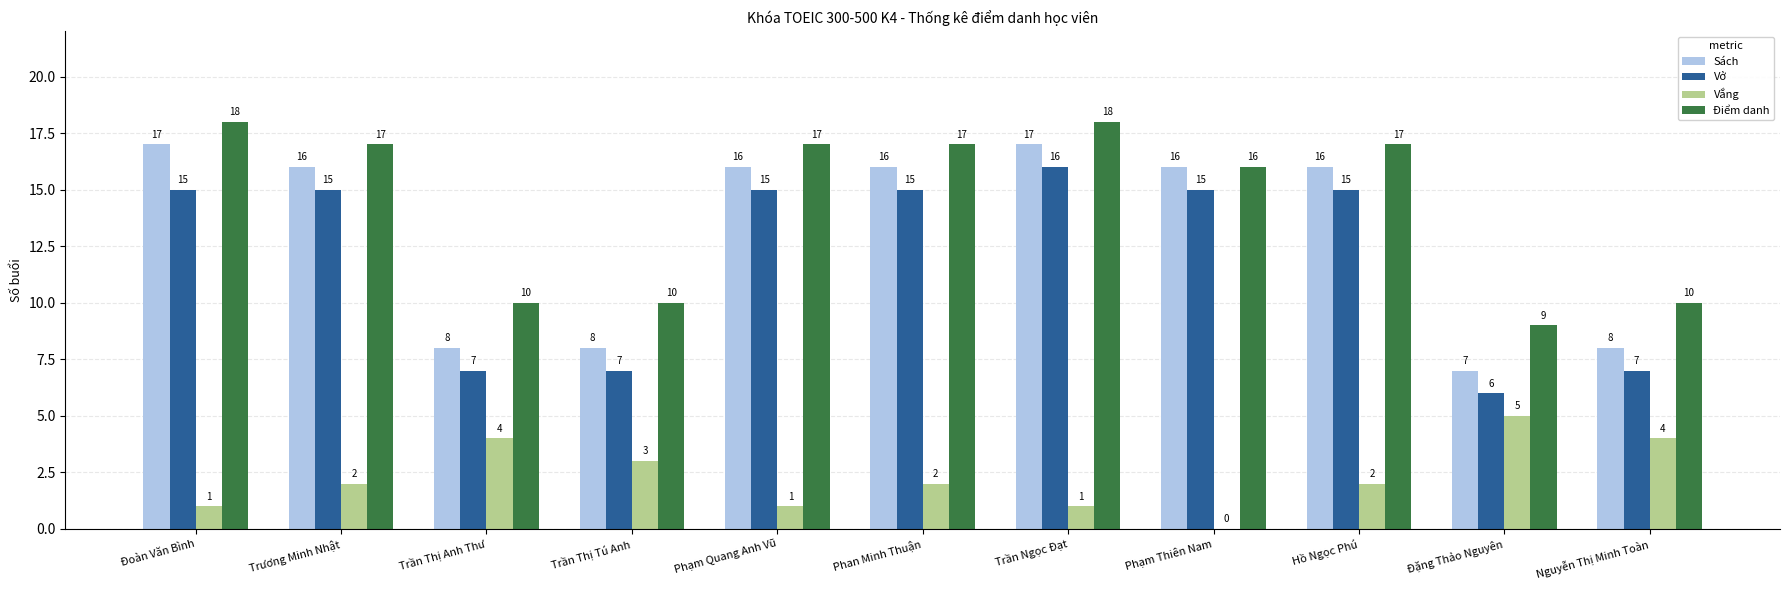

Which series changed the most between Trần Ngọc Đạt and Phạm Thiên Nam?

Điểm danh